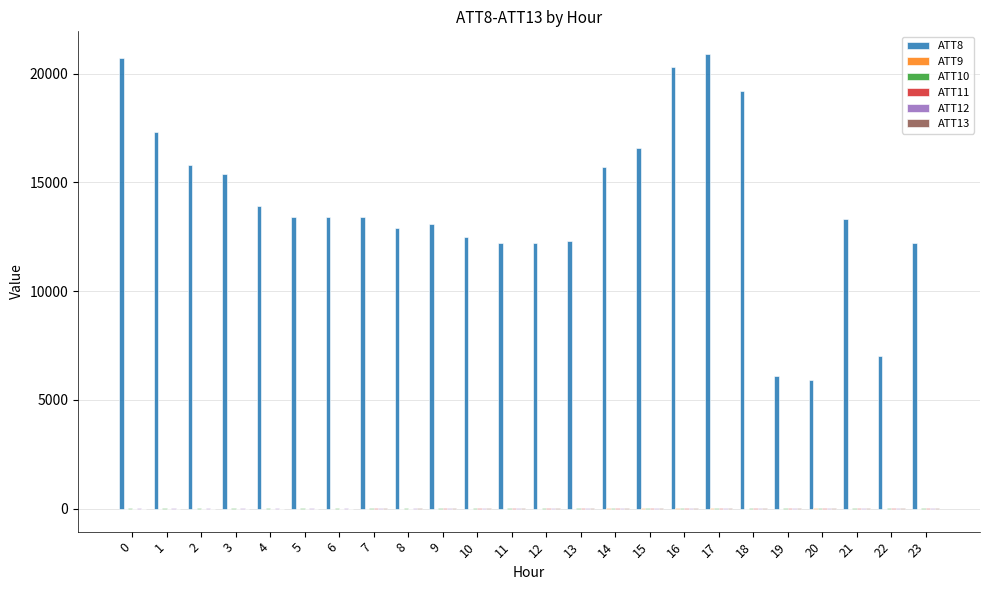

Which series has the largest total across all categories?

ATT8